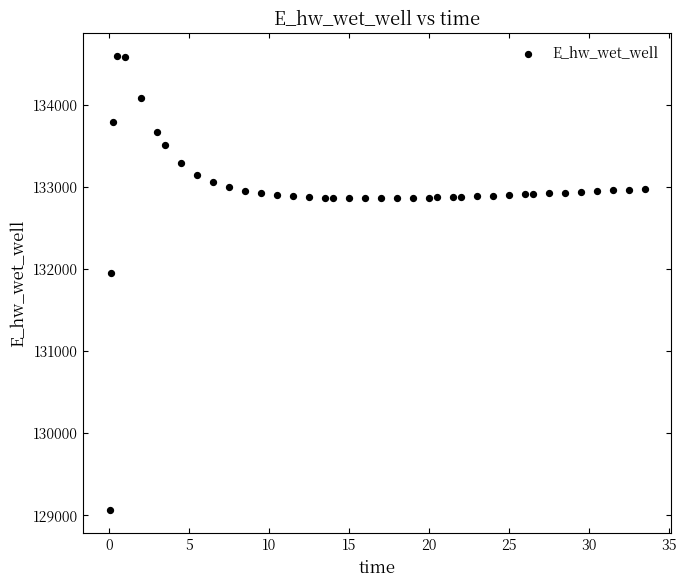

What Y value in the scatter plot is closest to 131829?

131949.4